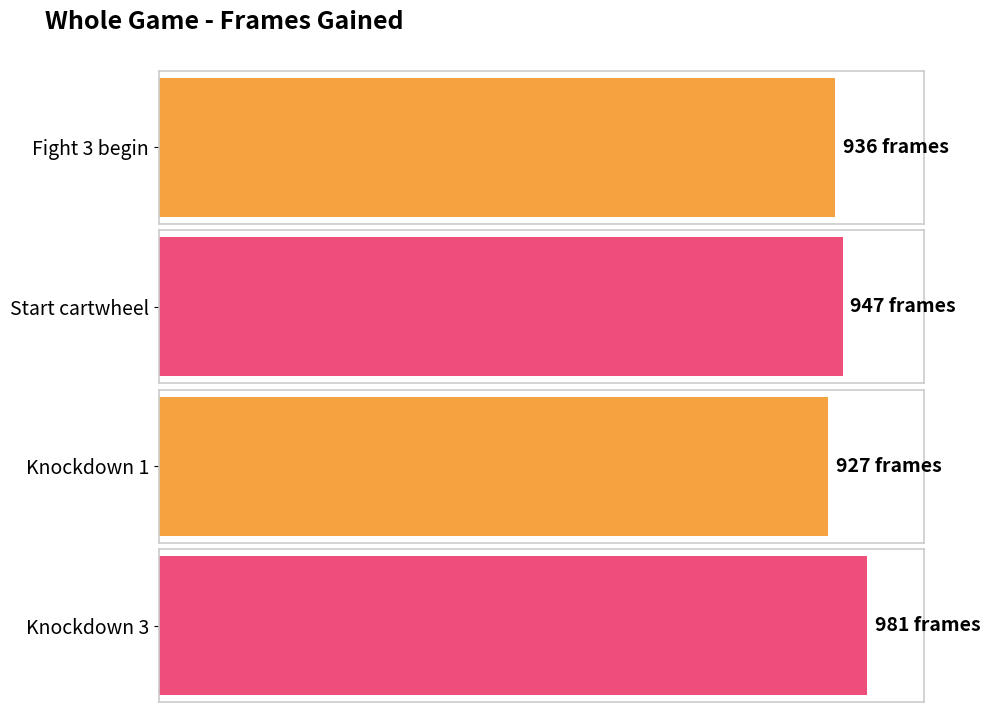

What is the value of the 4th bar from the left?

981